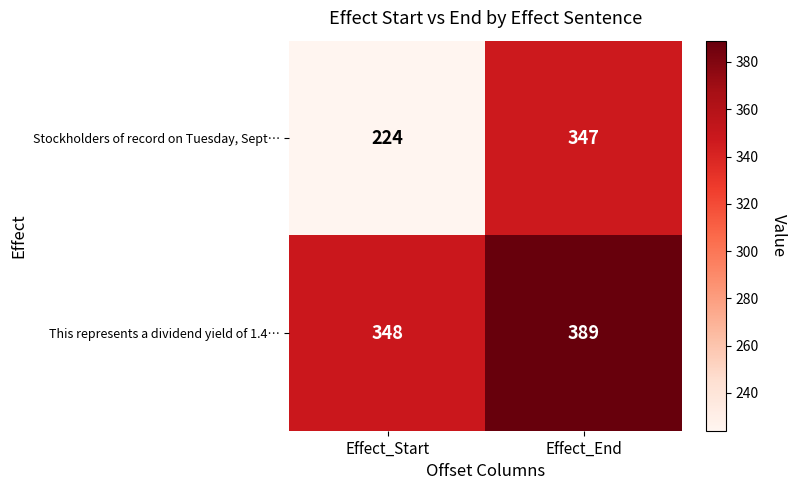

What is the minimum value shown in the chart?

224